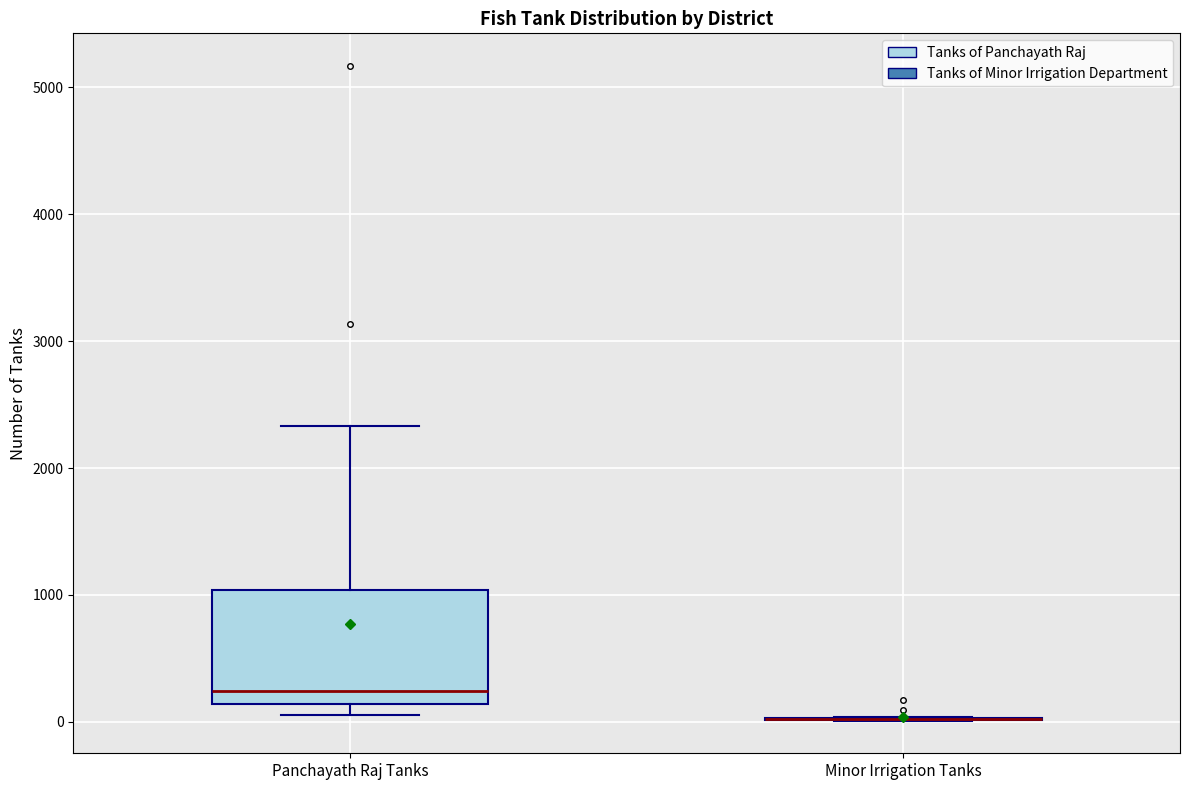

Comparing the boxes themselves (not the whiskers), which one is the tallest?

Panchayath Raj Tanks